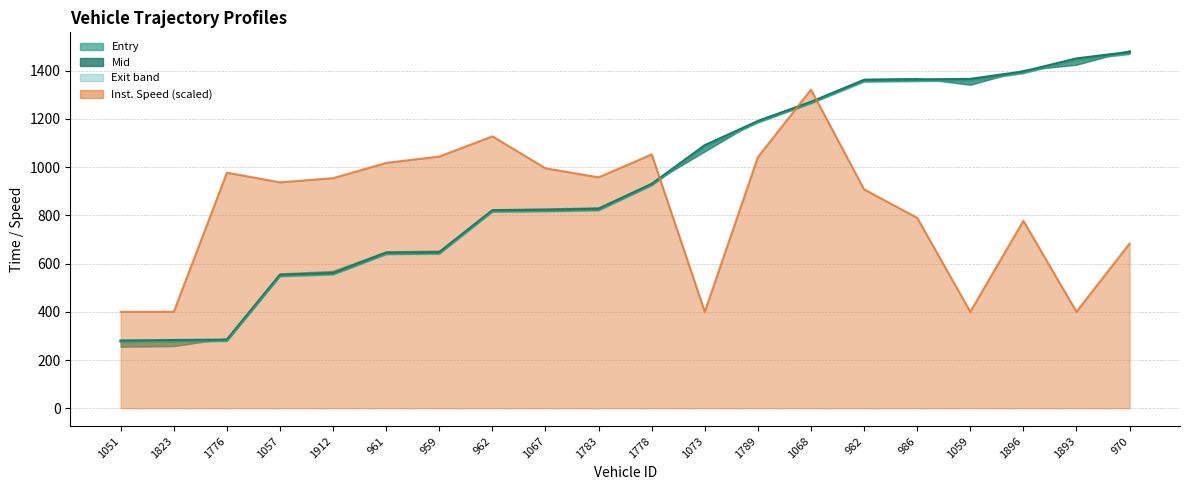

What is the maximum value for instspeed line?

1321.0